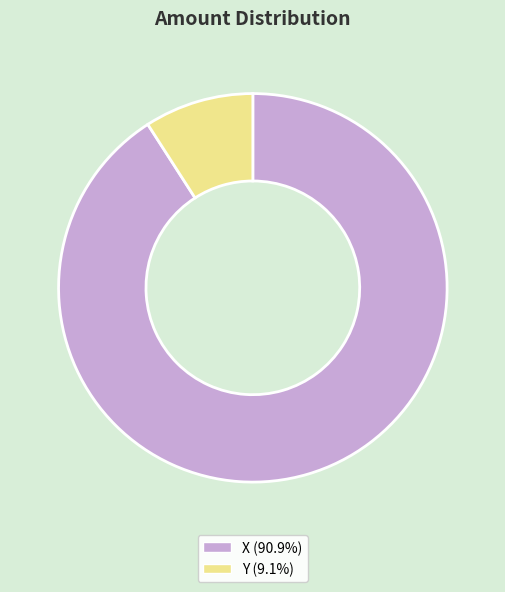

Count the number of slices in the pie.

2